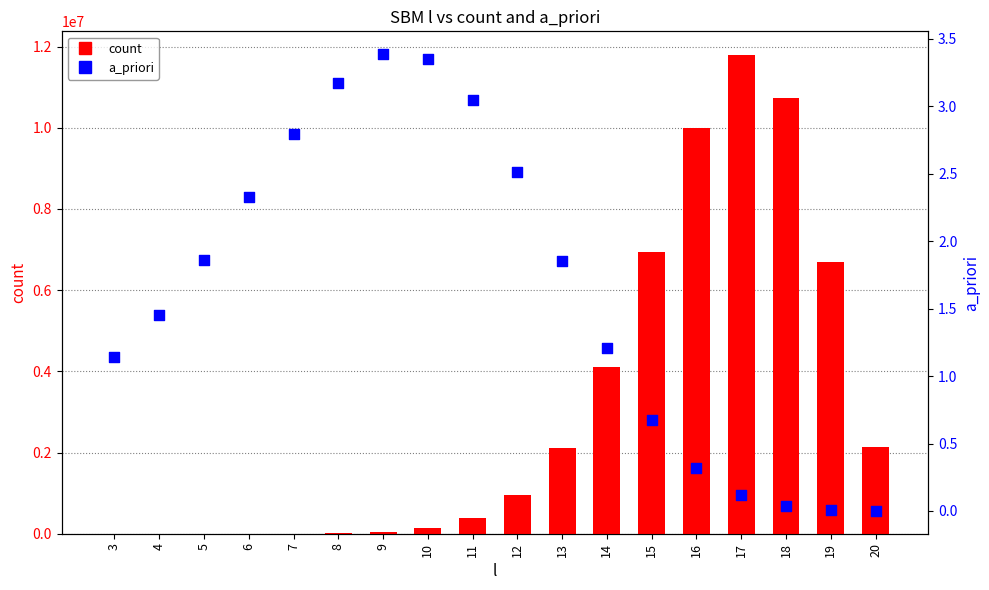

At which category is the sum across all series the highest?

17